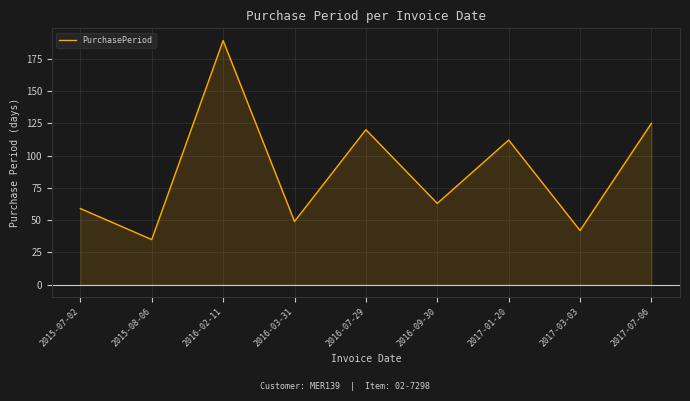

What position from the left is 2017-03-03?

8